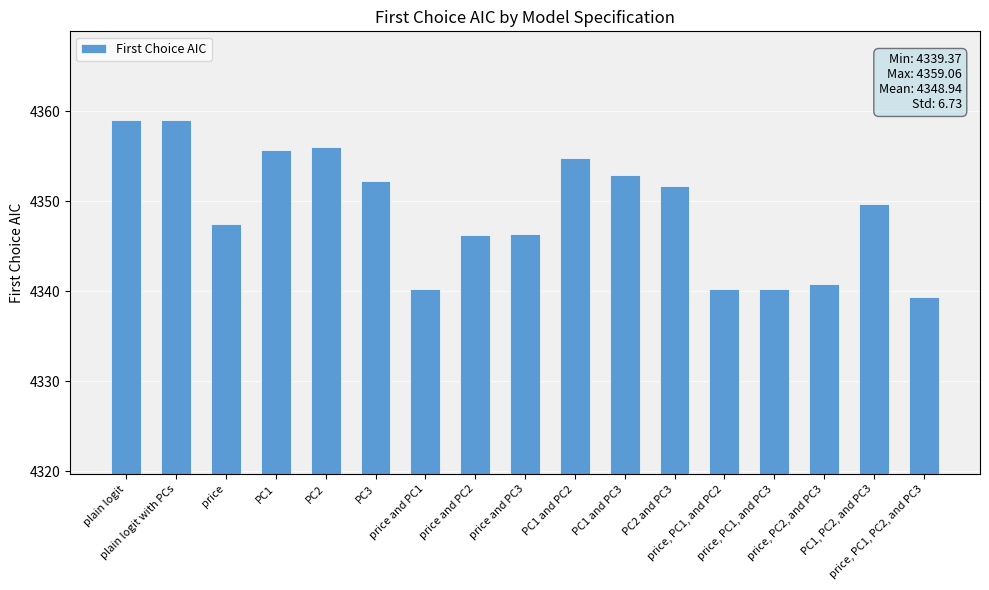

How many bars are there in total?

17